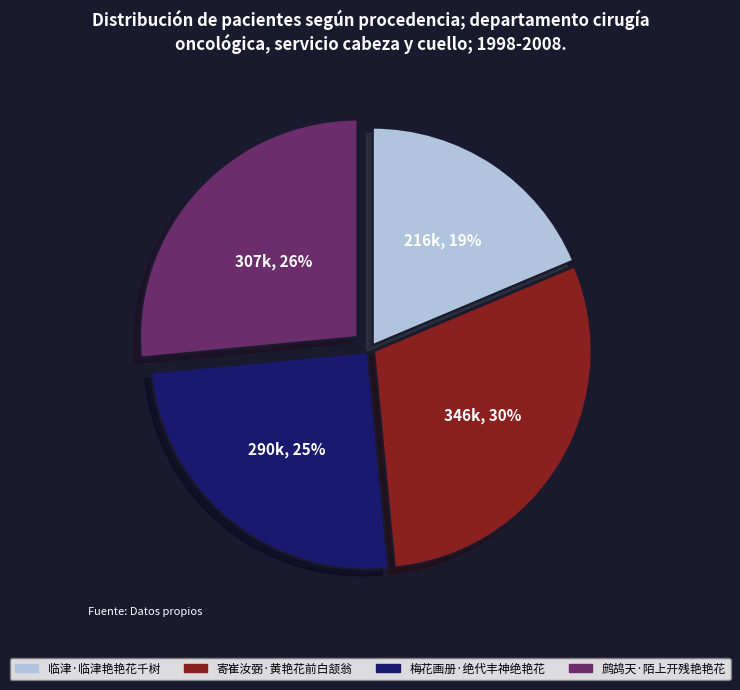

Between 临津·临津艳艳花千树 and 鹧鸪天·陌上开残艳艳花, which is larger?

鹧鸪天·陌上开残艳艳花